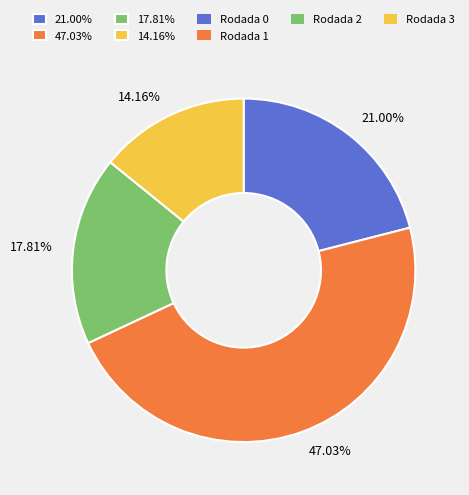

Does any single category account for the majority?

No